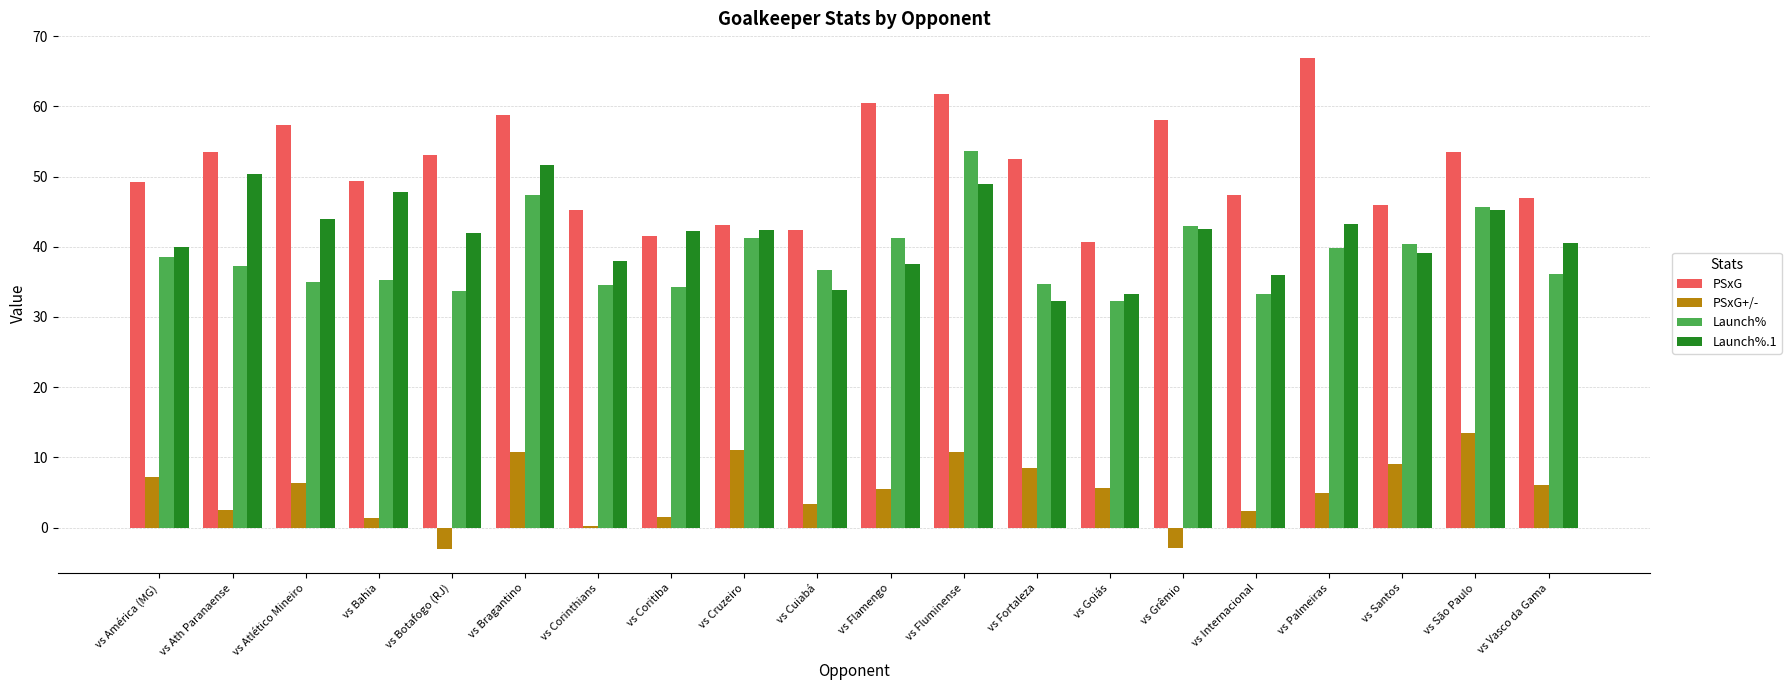

True or false: Launch%.1 has a value of 44.0 at vs Atlético Mineiro.

True